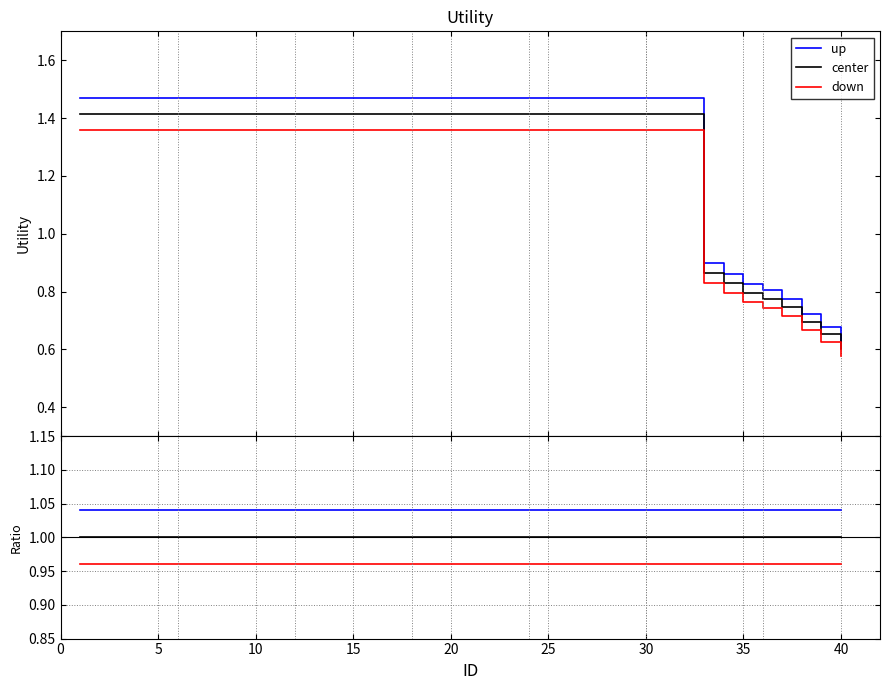

True or false: down and center intersect in this chart.

False